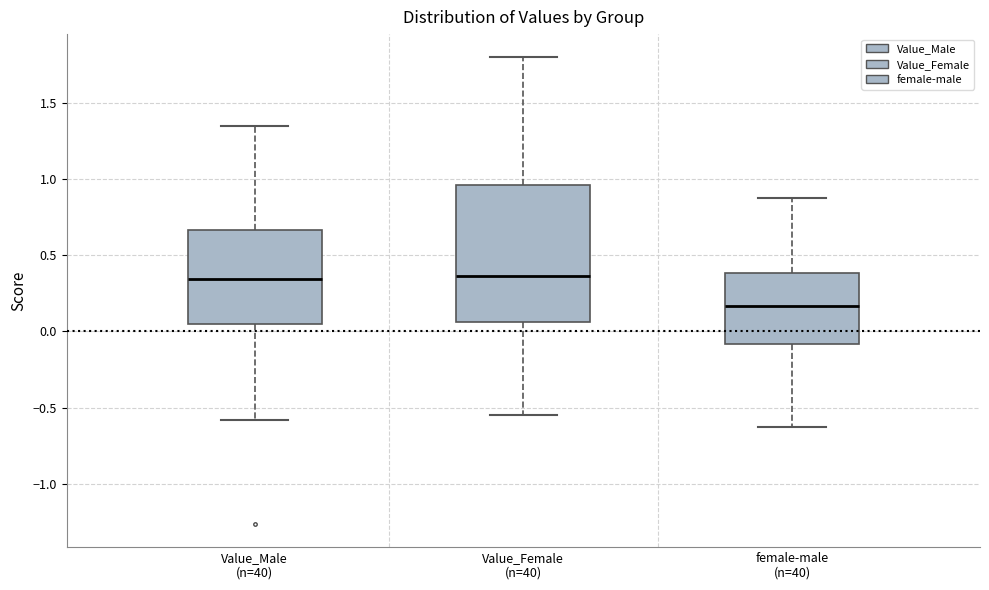

Reading left to right, transcribe this box plot: for each box, give where its median line is, the range the box spans, and where its two whiskers end, as read against the y-axis. The values are not printed on the chart, so give them approximately, as read against the axis.

Value_Male (n=40): median 0.35, box 0.05 to 0.65, whiskers -0.60 to 1.35
Value_Female (n=40): median 0.35, box 0.05 to 0.95, whiskers -0.55 to 1.80
female-male (n=40): median 0.15, box -0.10 to 0.40, whiskers -0.65 to 0.85